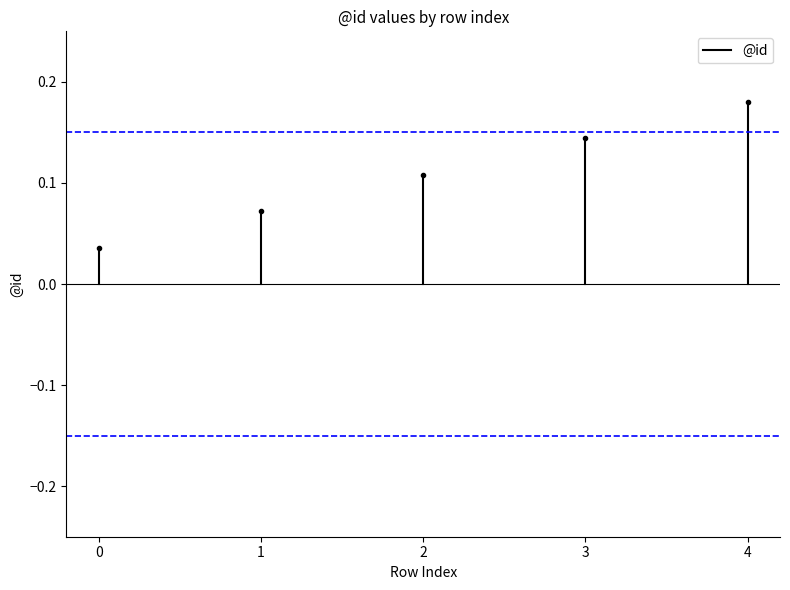

The value at 0 is 0.0. True or false?

True